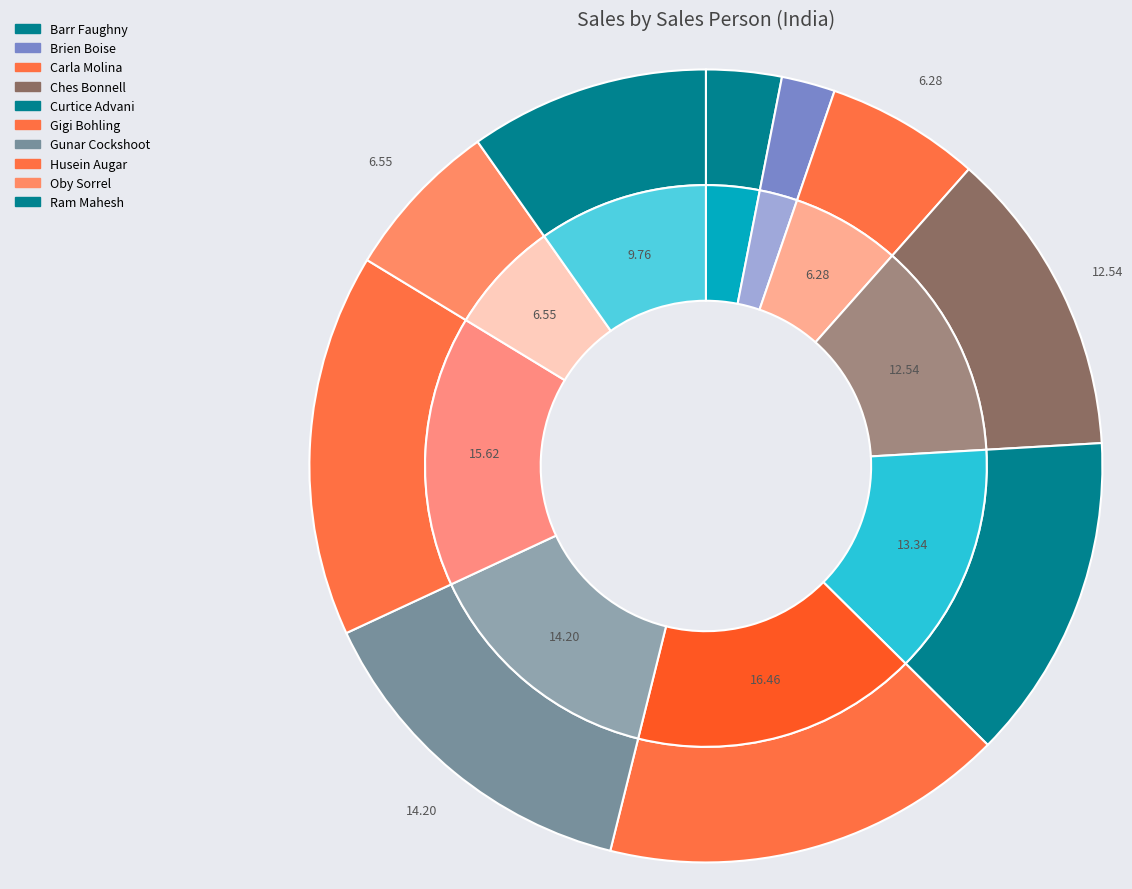

Which category has the biggest portion of the pie?

Gigi Bohling